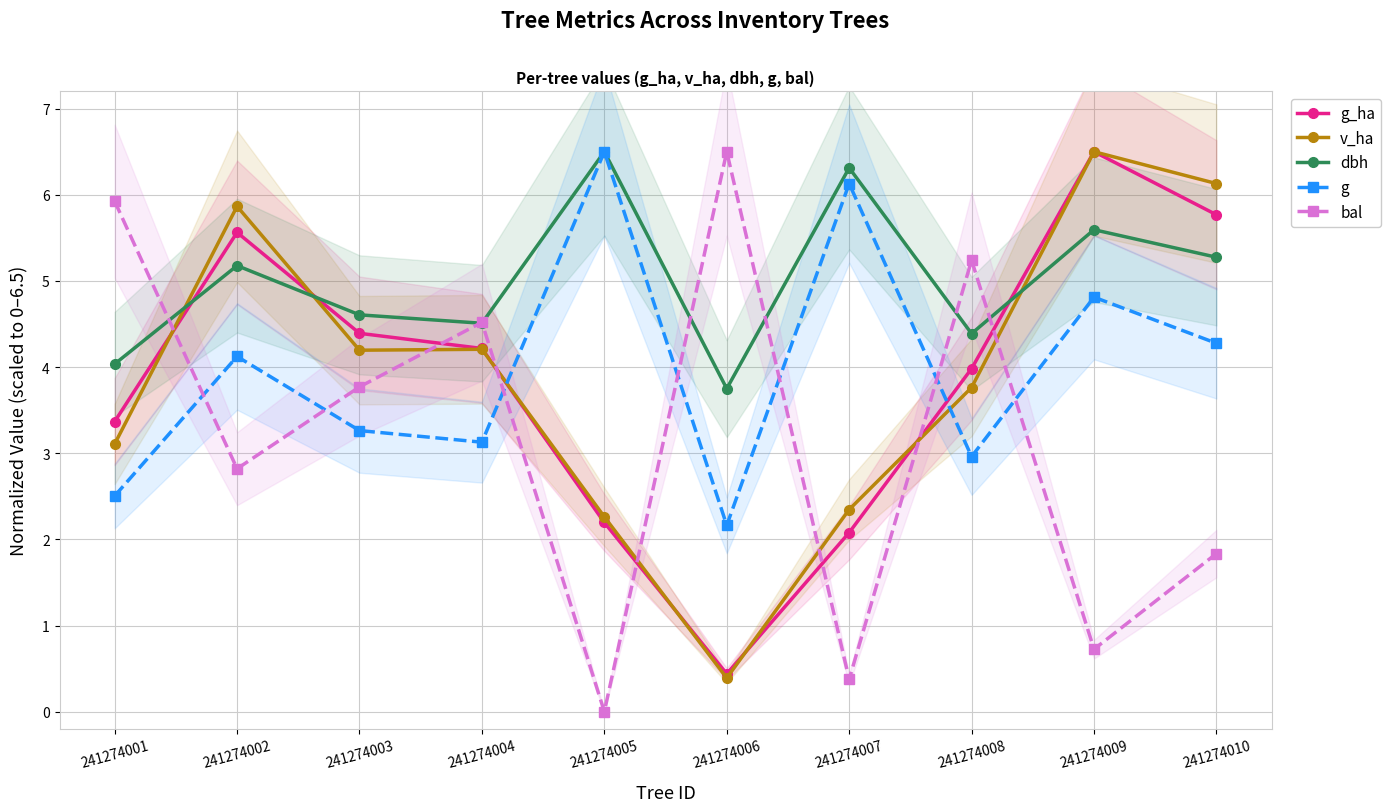

How many categories are shown in the chart?

10